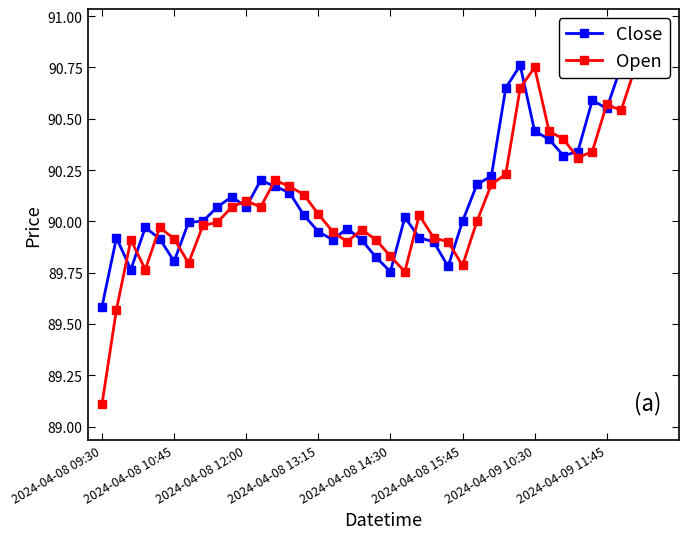

The Close series shows 90.8 at 37. True or false?

True